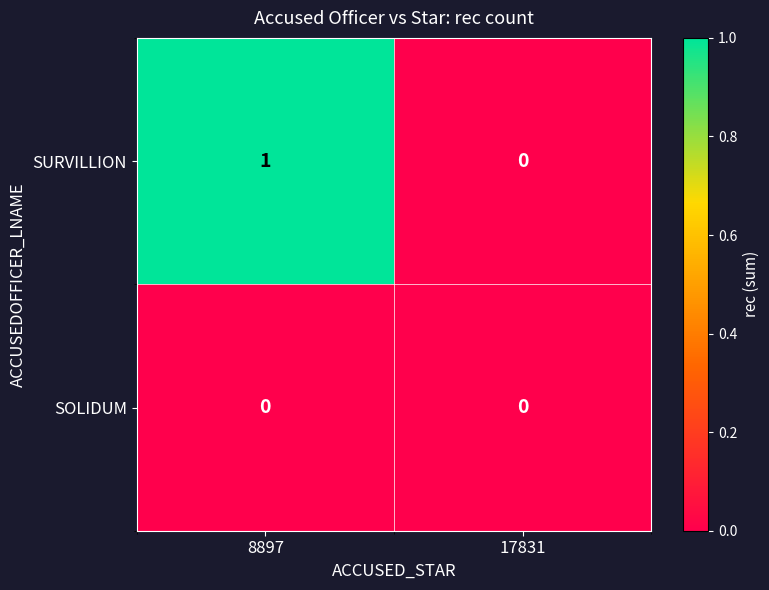

What is the spread (max minus min) of values at 8897?

1